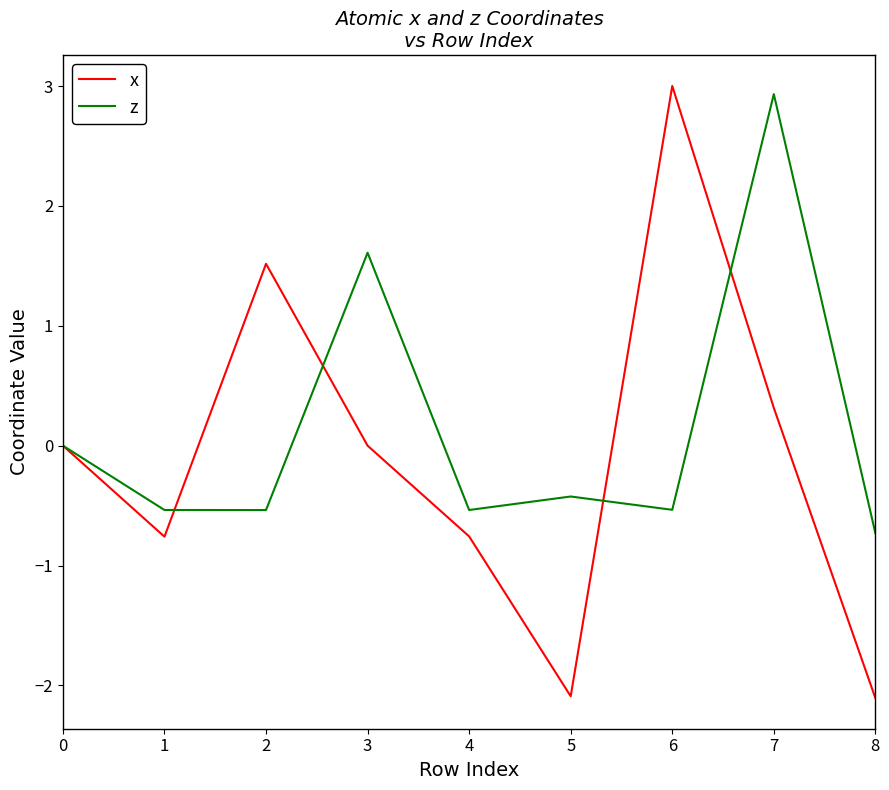

At which category is the sum across all series the highest?

7